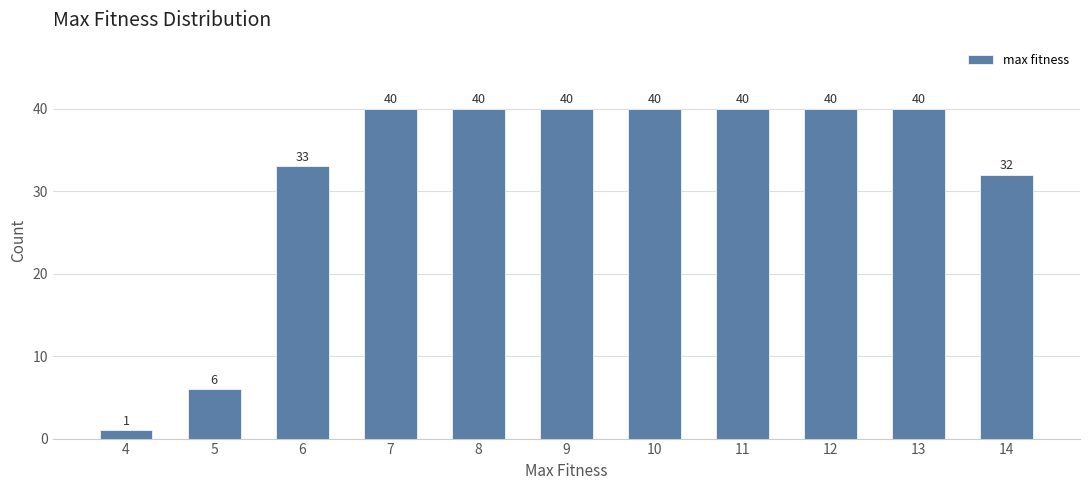

Reading left to right, extract all data points from this chart.

4=1	5=6	6=33	7=40	8=40	9=40	10=40	11=40	12=40	13=40	14=32